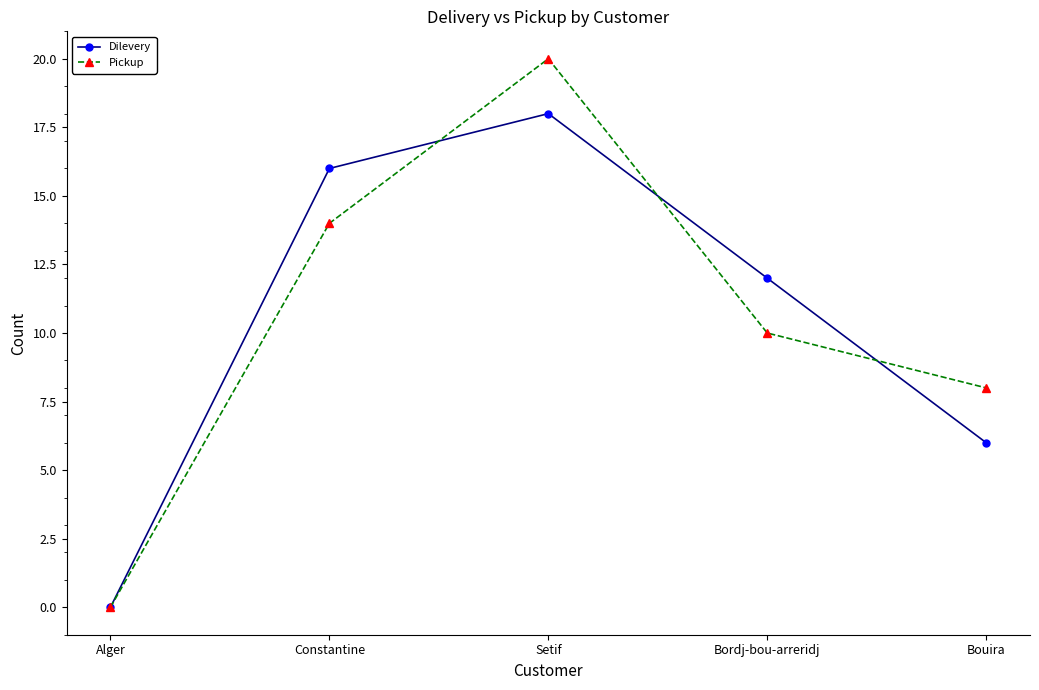

Rank the series by their maximum value, from lowest to highest.

Dilevery, Pickup